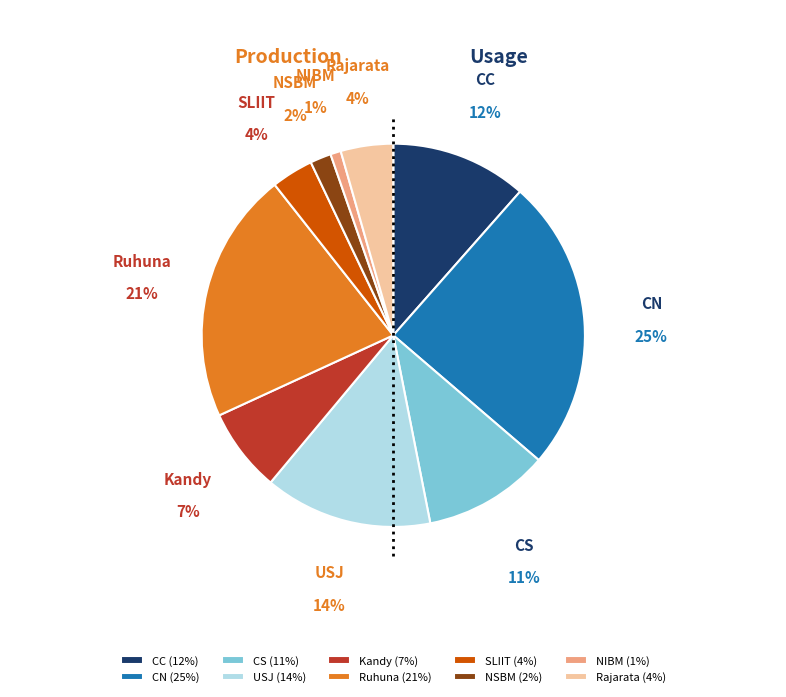

How many slices are in this pie chart?

10